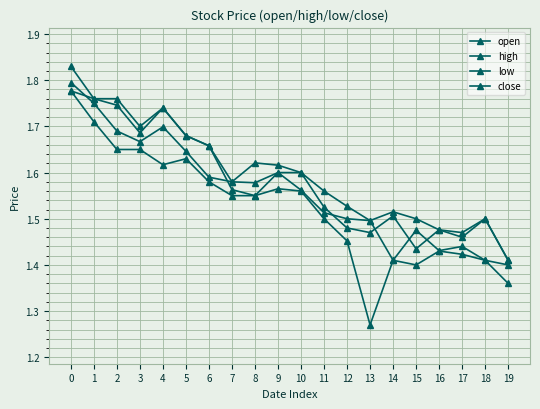

What is the value of the open point at the 19th from the left?

1.5